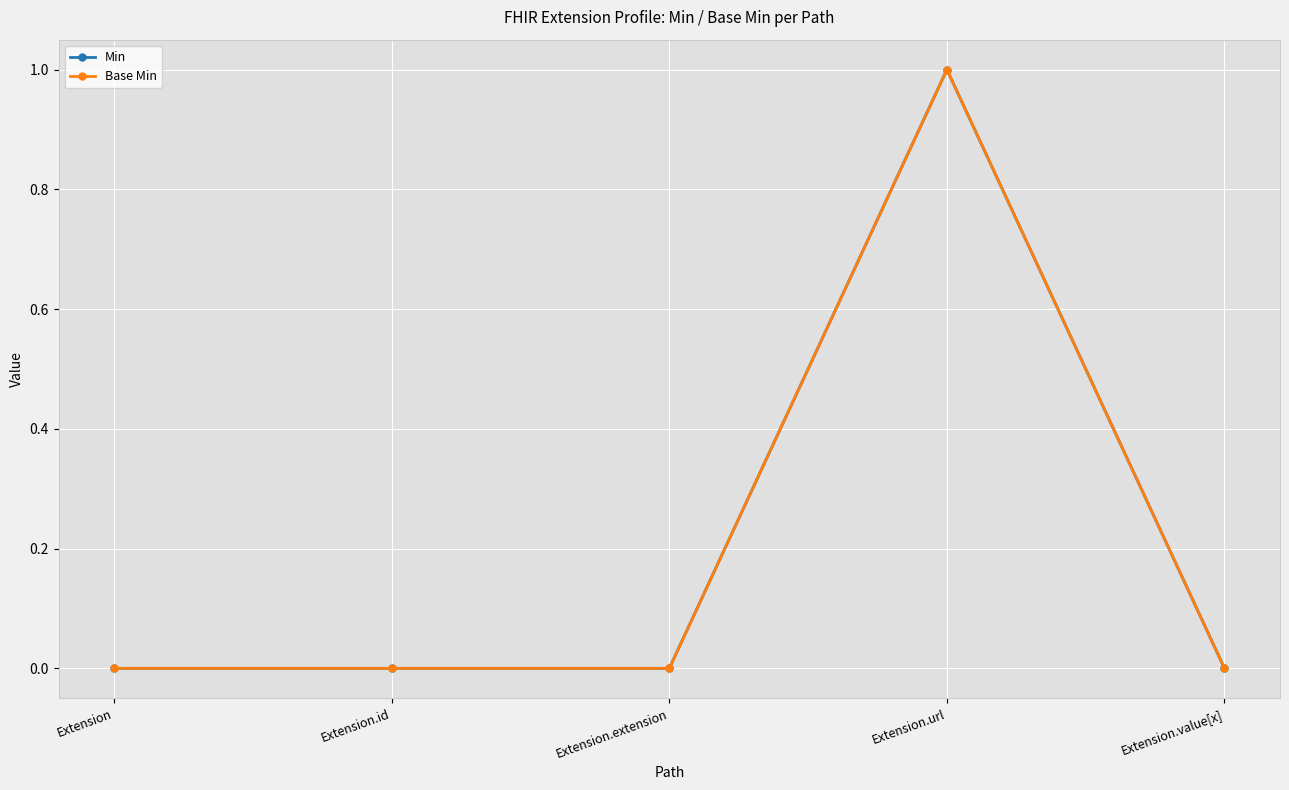

What is the difference between the maximum and minimum values in the Base Min series?

1